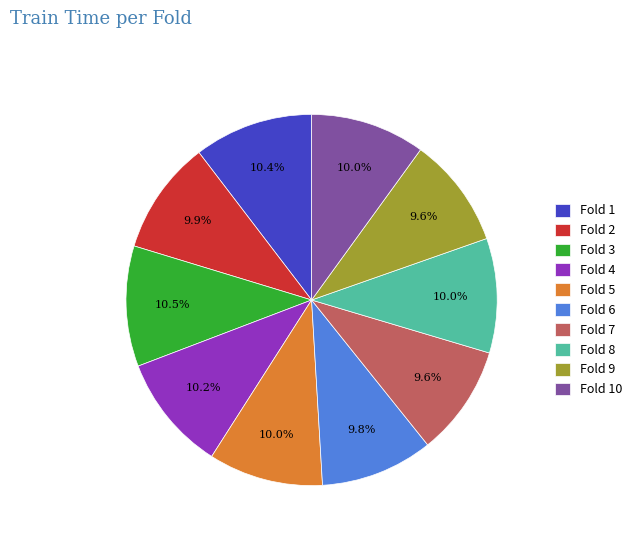

Is it true that Fold 6 is 20% of the pie?

False